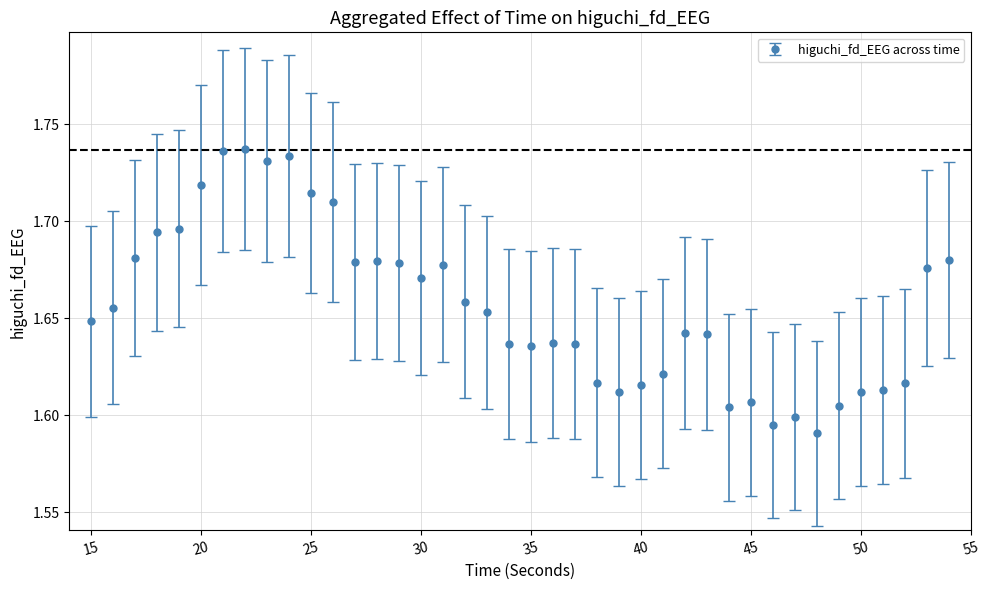

True or false: there are more than 0 points higher than both neighbors.

True